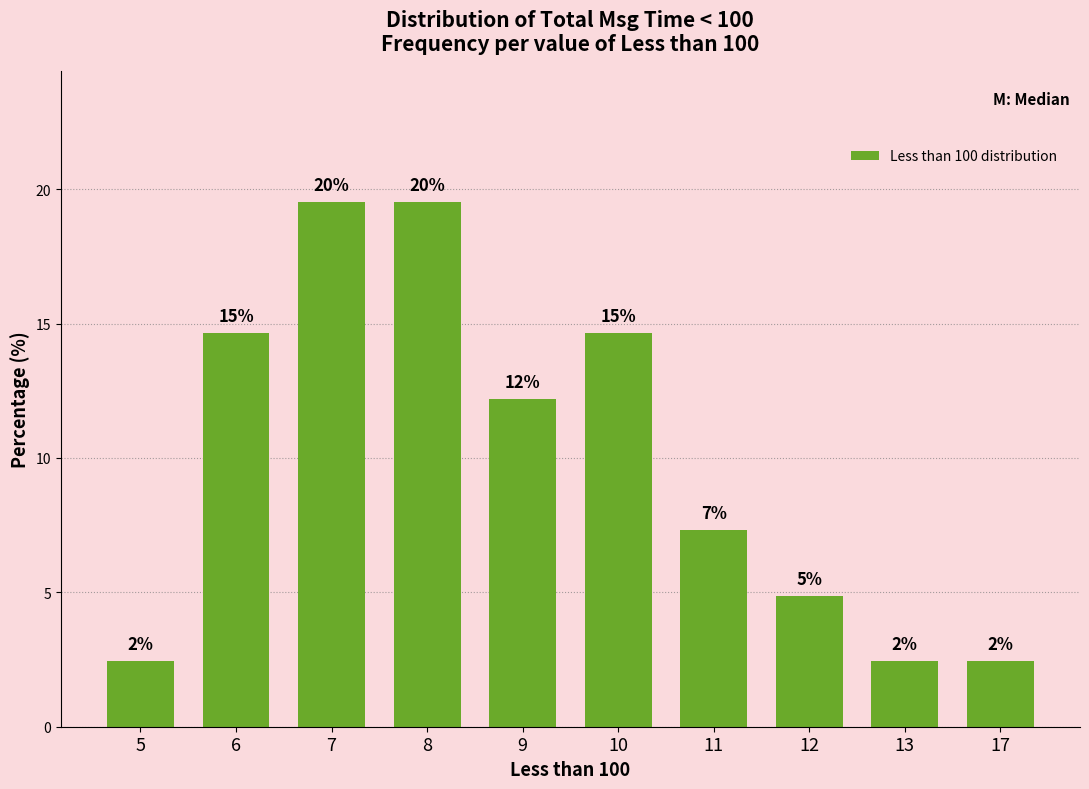

What value does the data have at 7?

19.5